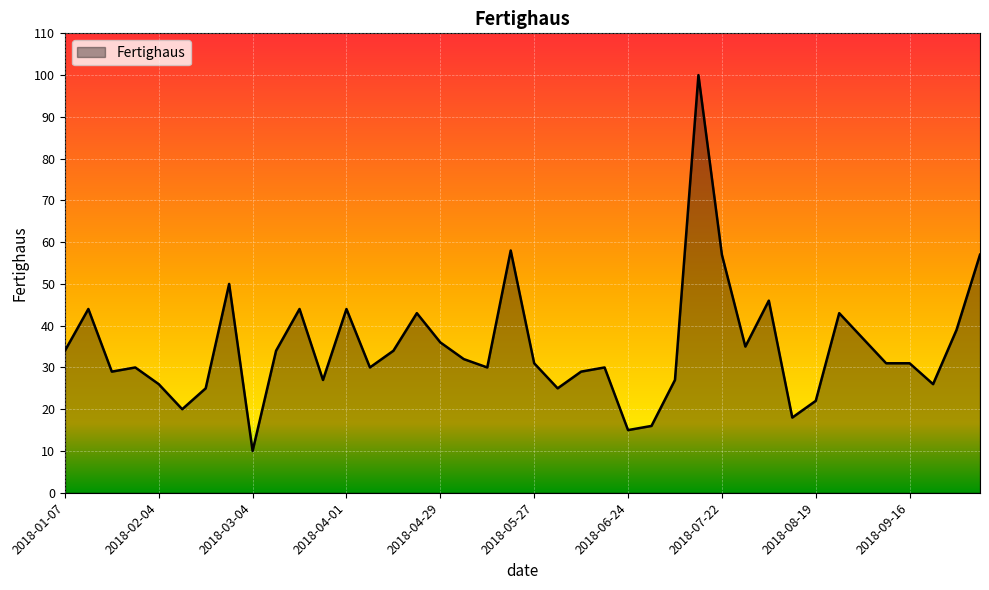

What is the difference between the maximum and minimum values?

90